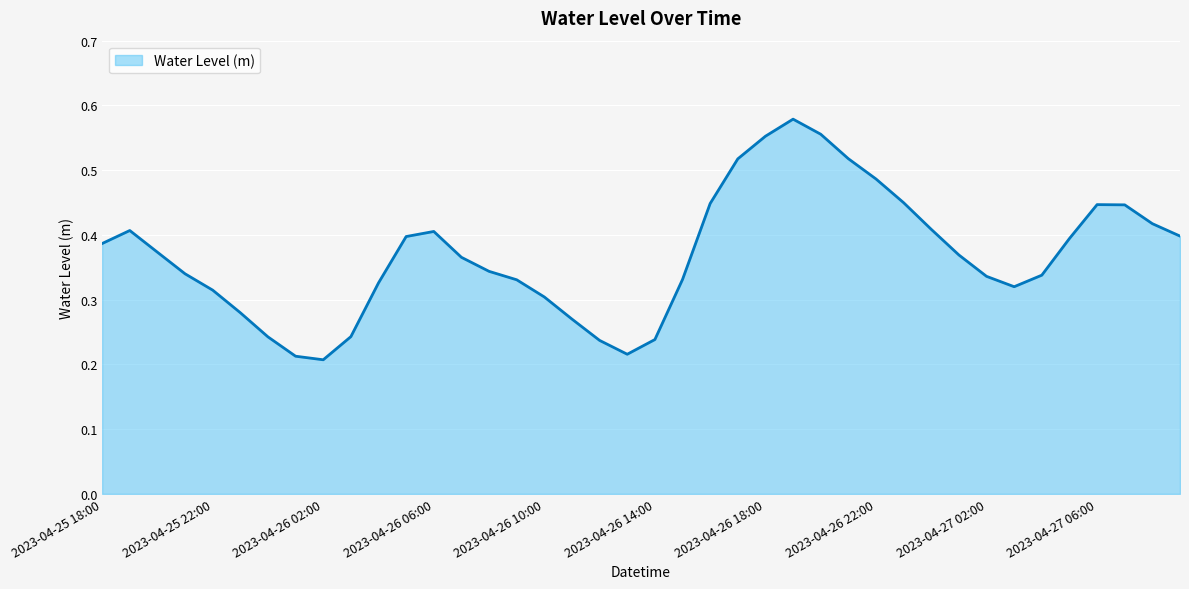

What is the label of the 37th point from the right?

2023-04-25 21:00